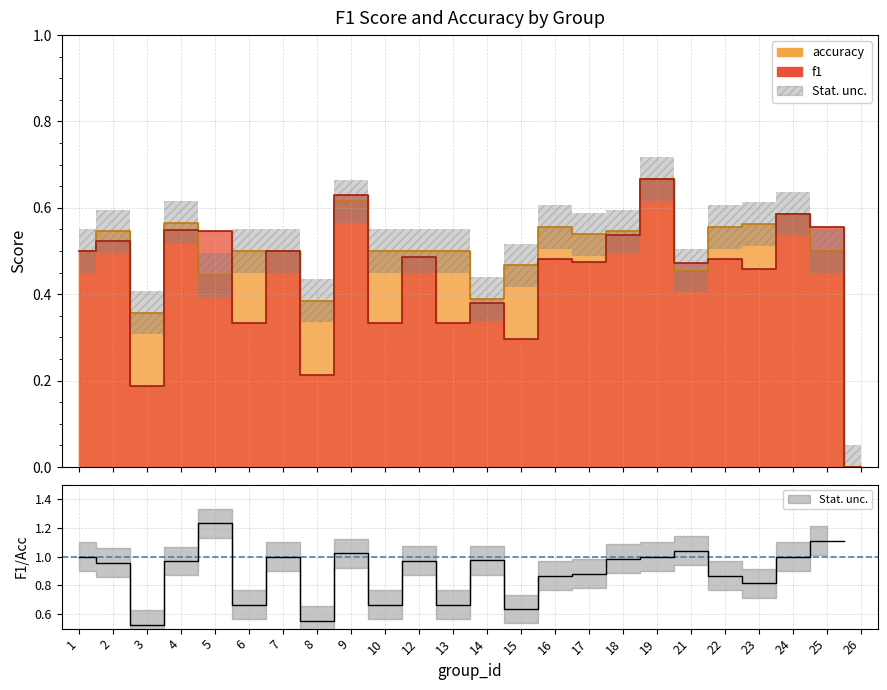

Rank the series by their maximum value, from highest to lowest.

f1, accuracy